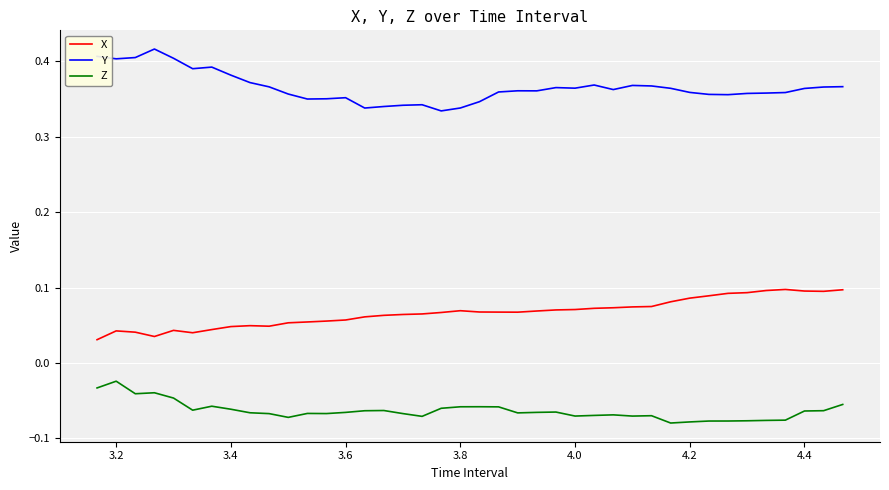

List the series in order of their peak value, highest first.

Y, X, Z